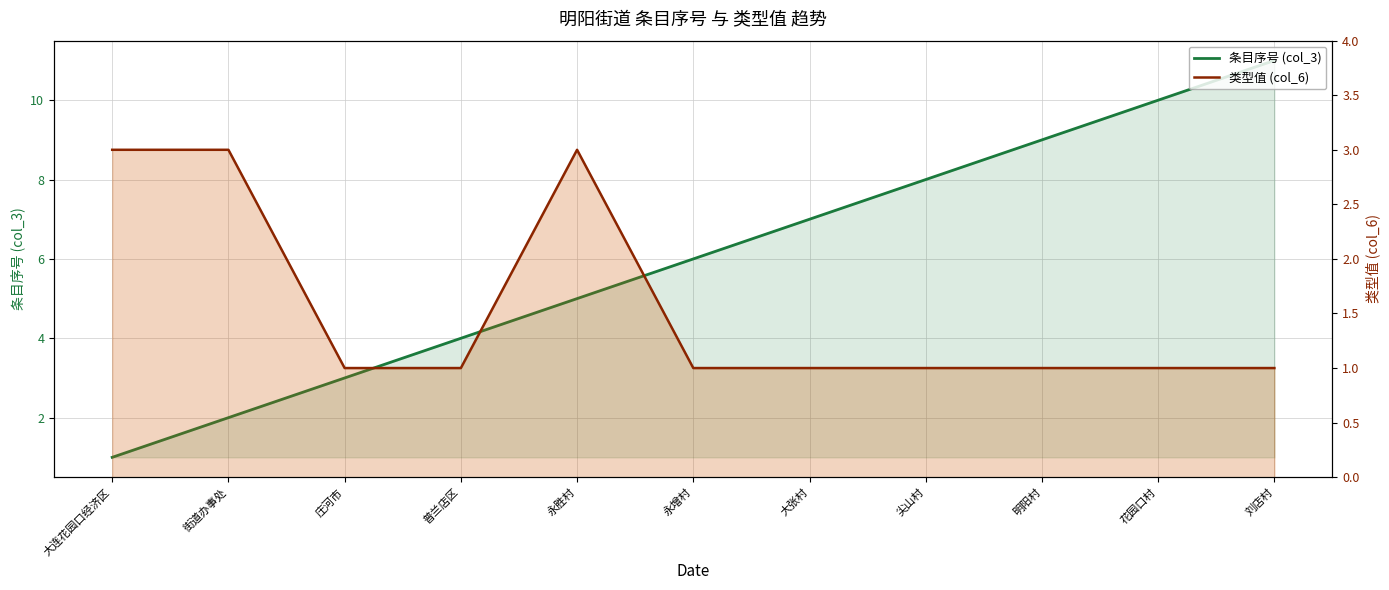

True or false: 类型值 (col_6) has more than 0 interior local peaks.

True